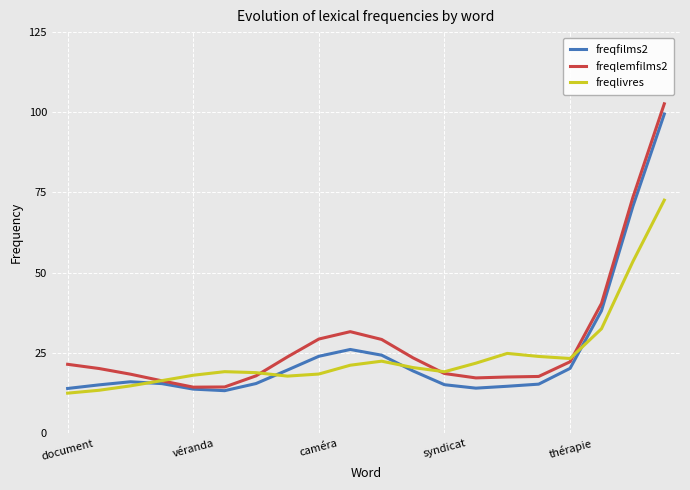

What is the highest value of the freqlemfilms2 series?

102.6